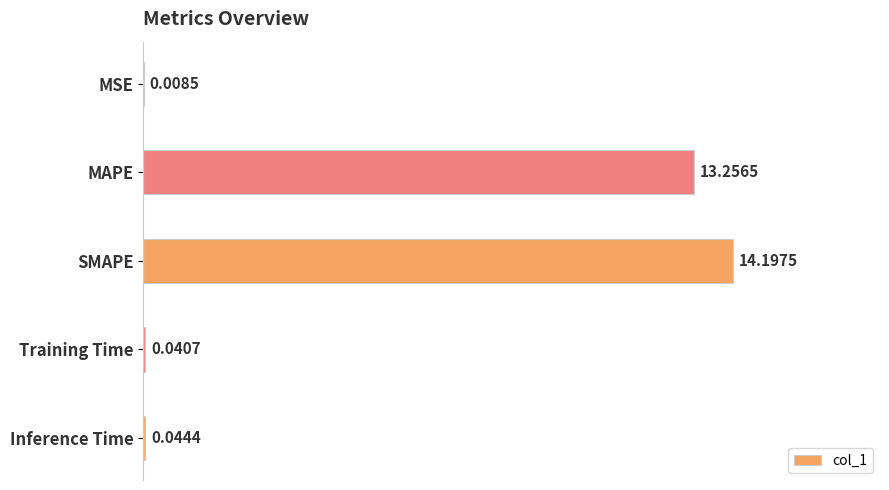

Between SMAPE and Inference Time, which is larger?

SMAPE